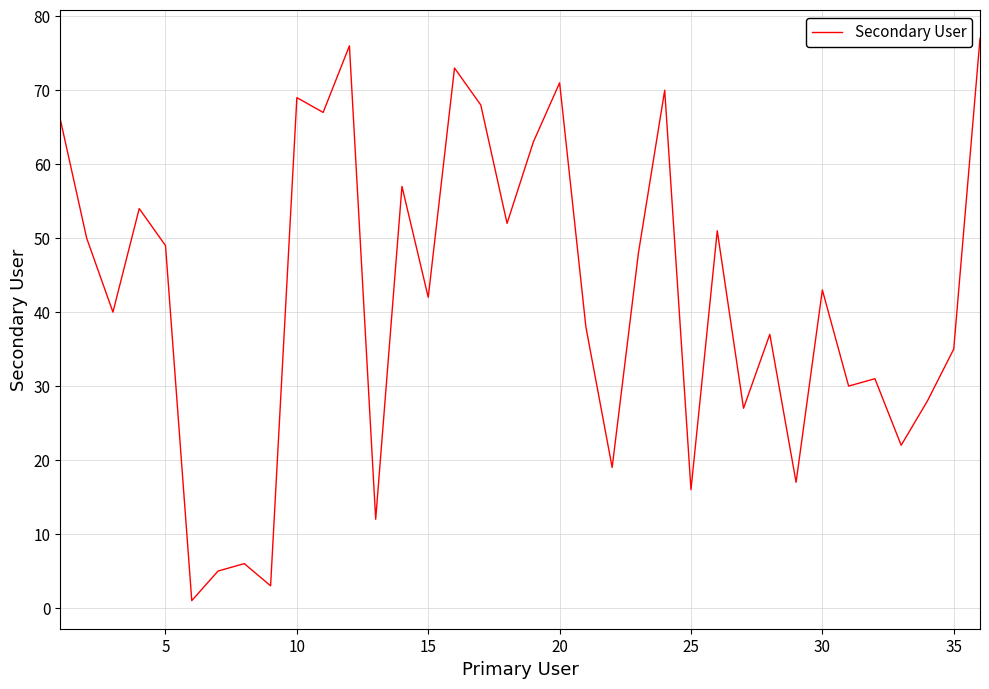

What is the maximum value shown in the chart?

77